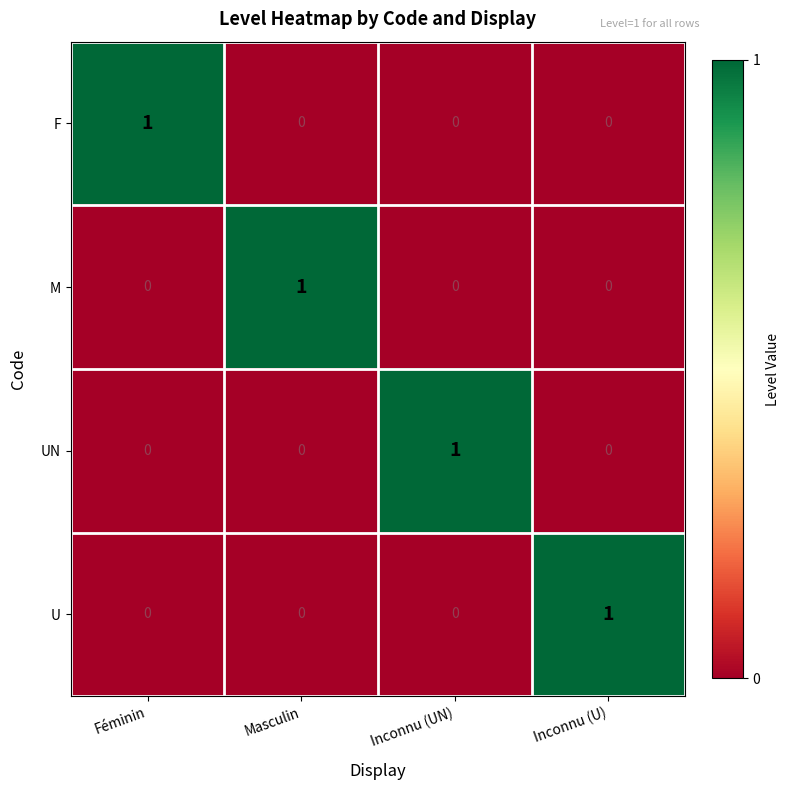

What is the greatest value displayed?

1